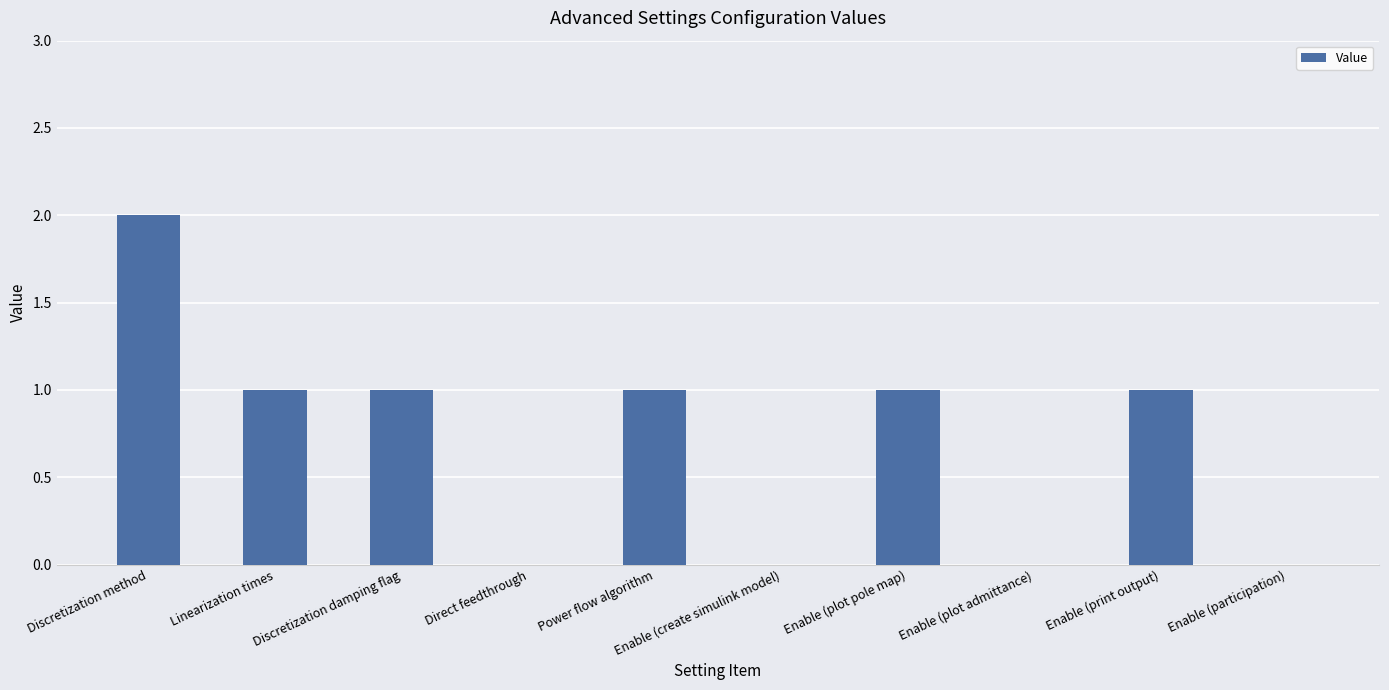

What is the greatest value displayed?

2